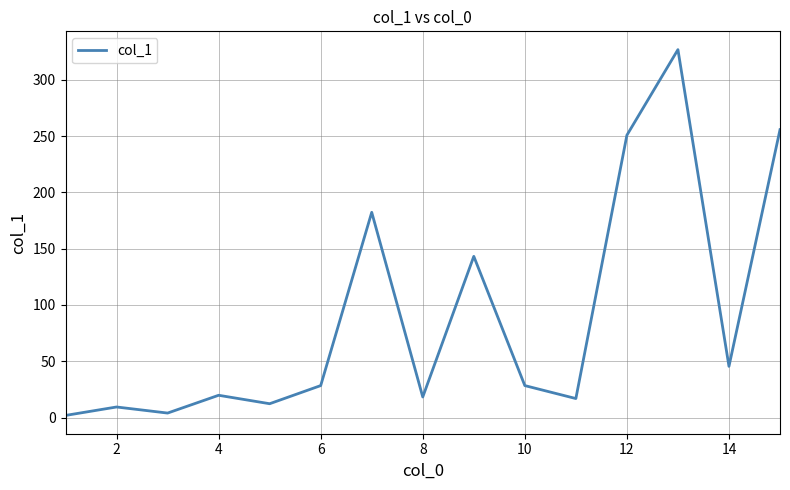

What is the maximum value shown in the chart?

326.8